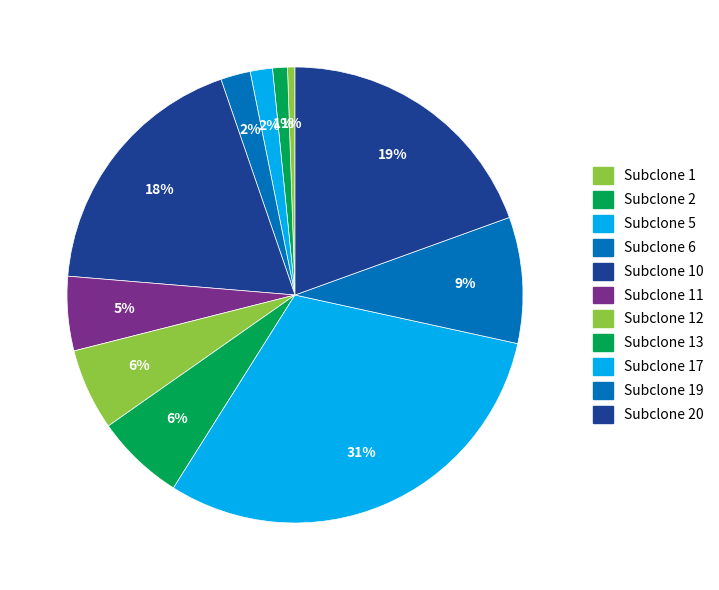

How many slices are in this pie chart?

11